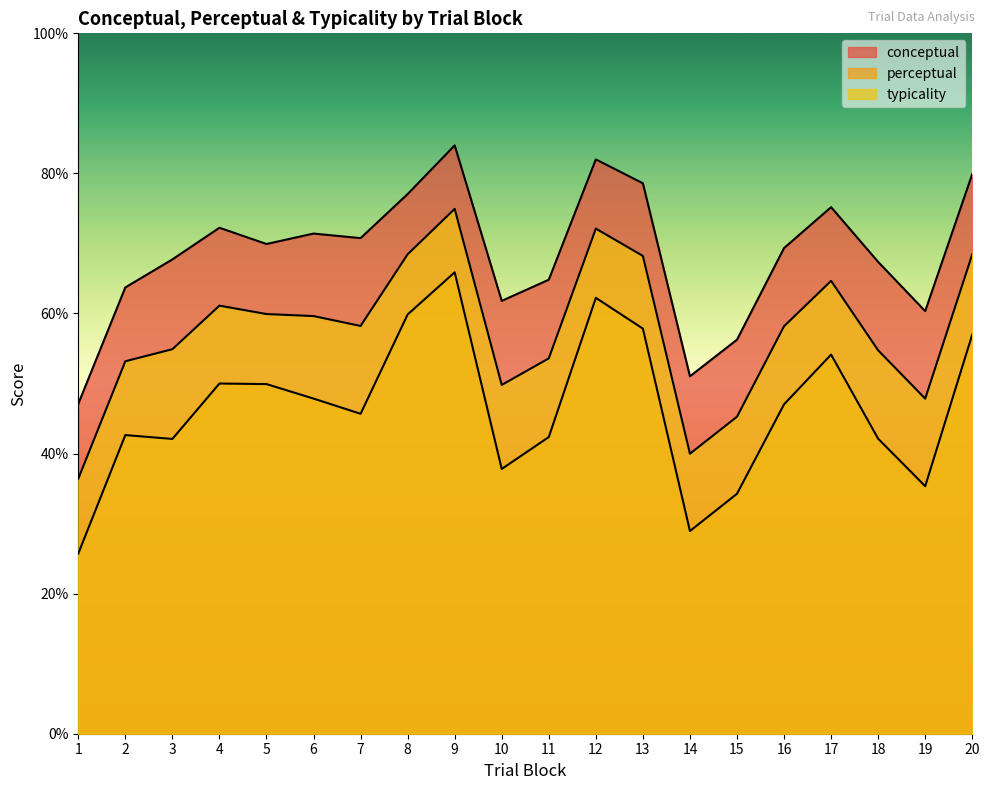

How many interior local peaks does the perceptual series have?

5